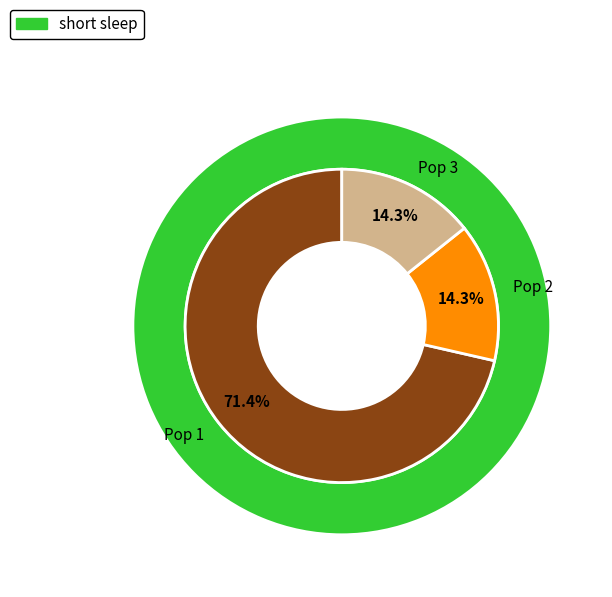

Which category has the smallest portion of the pie?

Pop 2